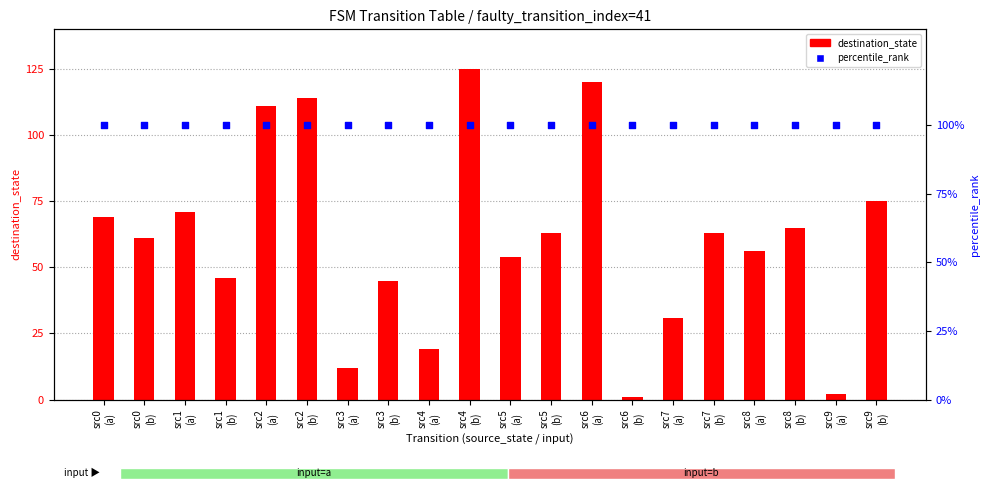

What is the total value across all series at src6
(a)?

220